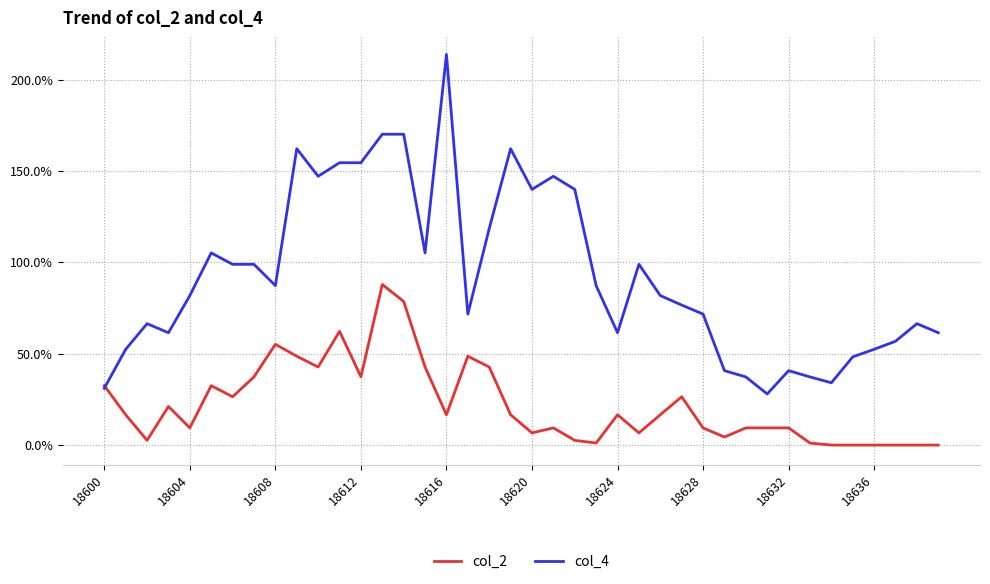

At which label is col_2 closest to 0?

34